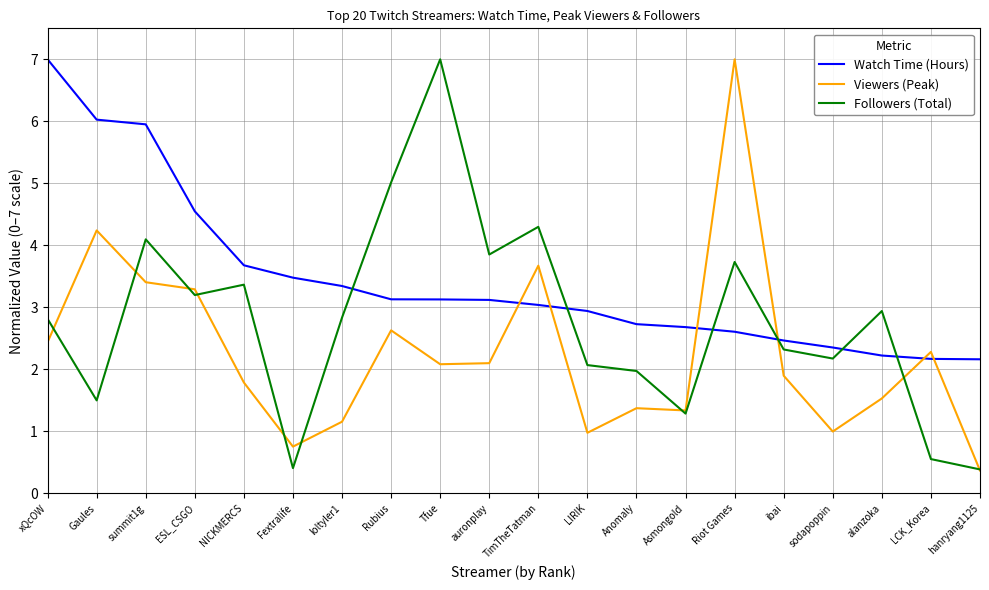

Which series changed the most between auronplay and ibai?

Followers (Total)